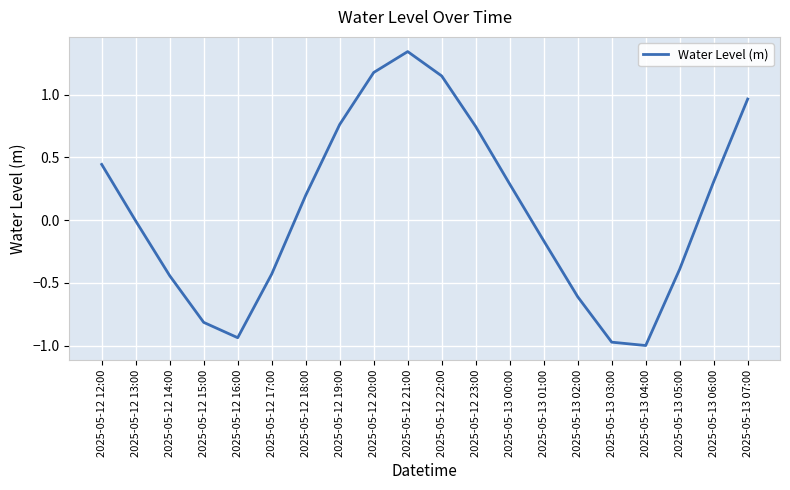

The value at 2025-05-13 06:00 is 0.3. True or false?

True